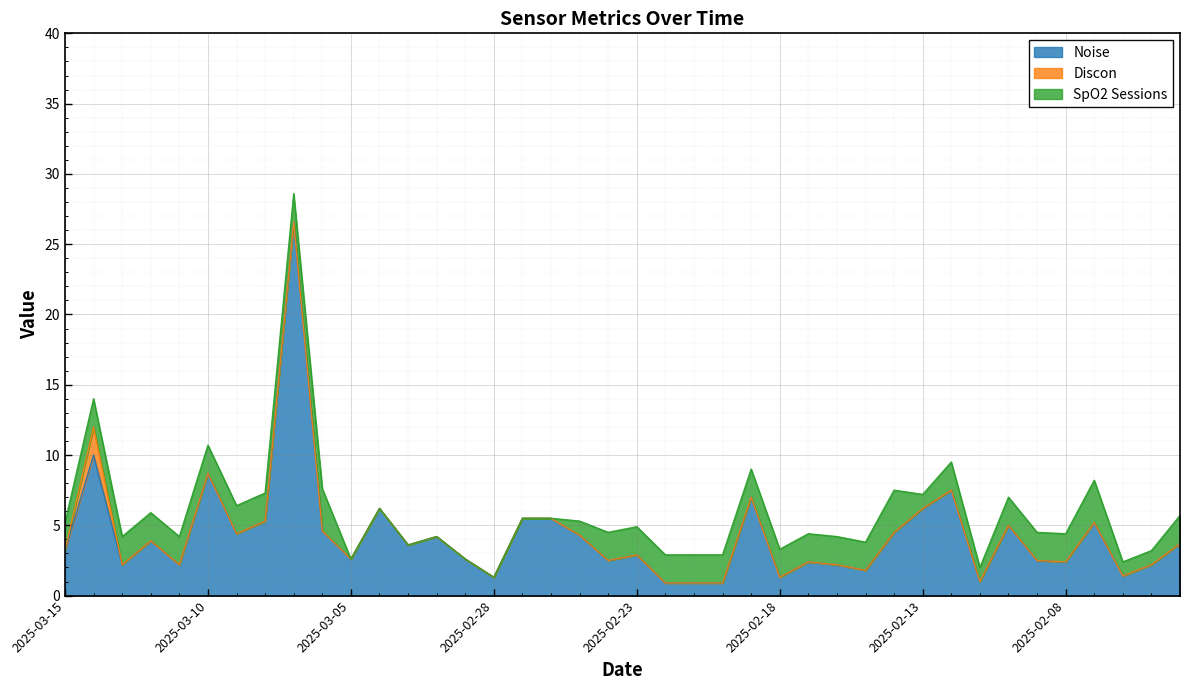

True or false: Discon has more than 2 points higher than both neighbors.

False